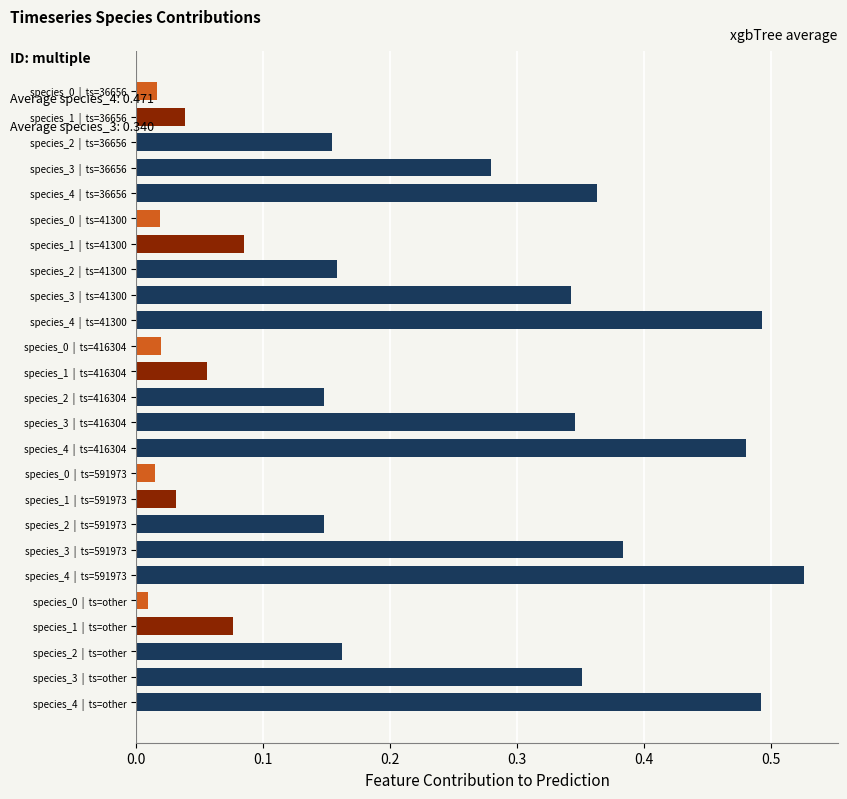

What is the label of the 13th bar from the top?

species_2  |  ts=416304